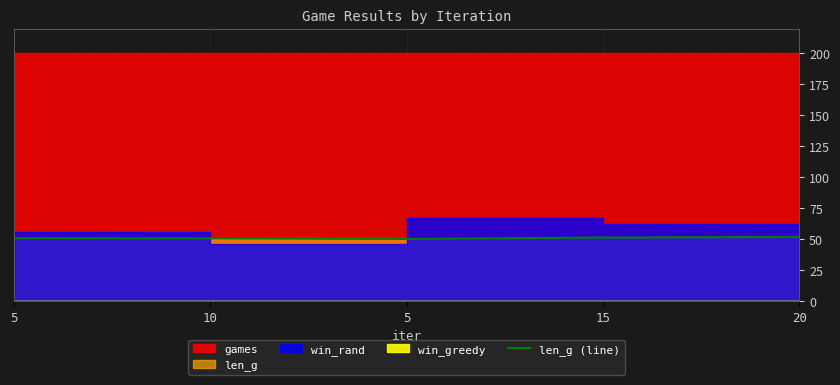

What is the smallest value displayed?

50.3